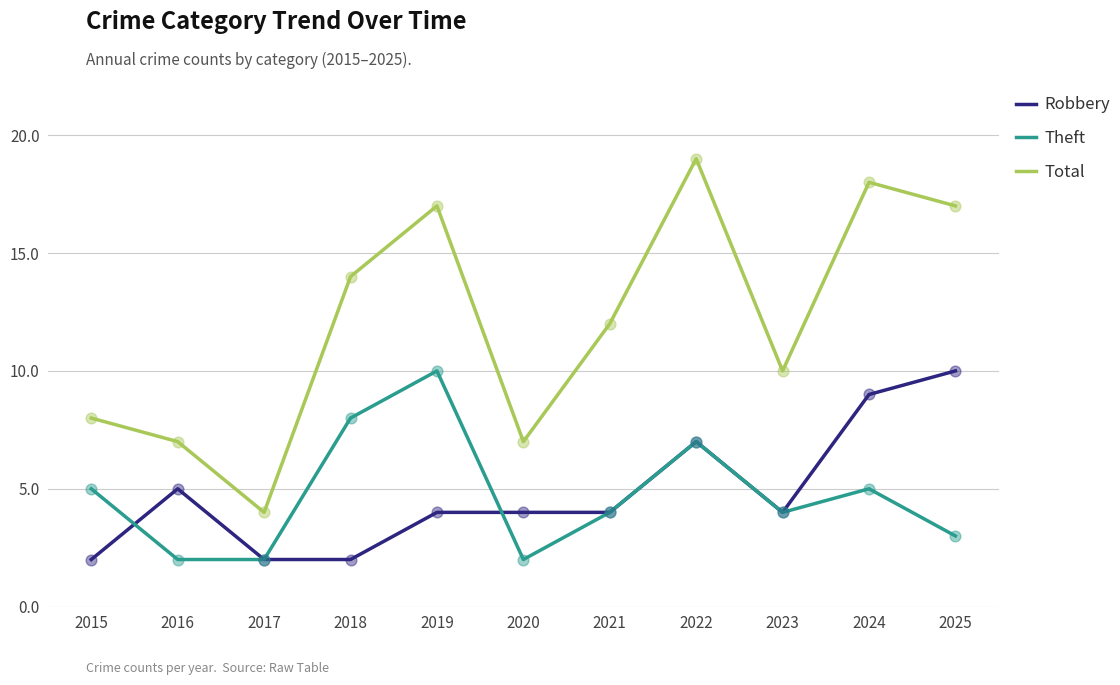

Which series has the widest spread of values?

Total